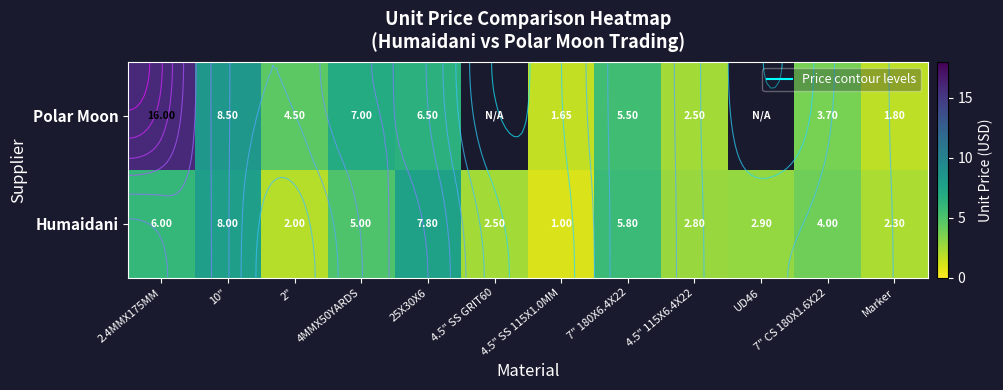

What is the maximum value shown in the chart?

16.0